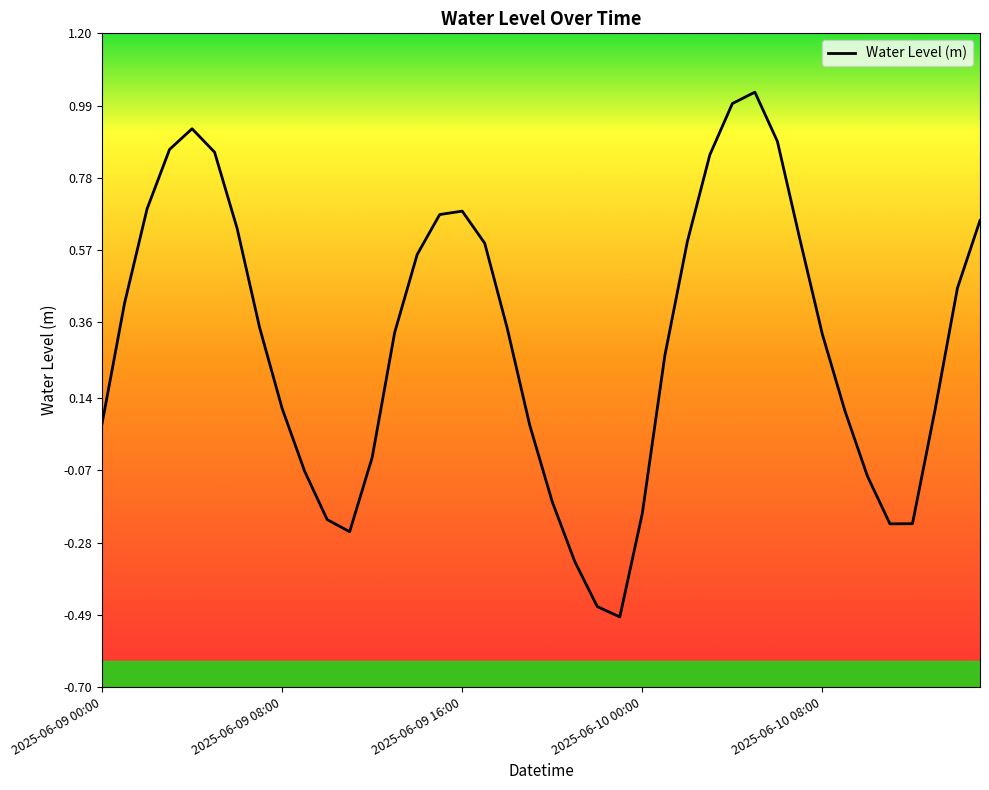

What is the difference between the maximum and minimum values?

1.5